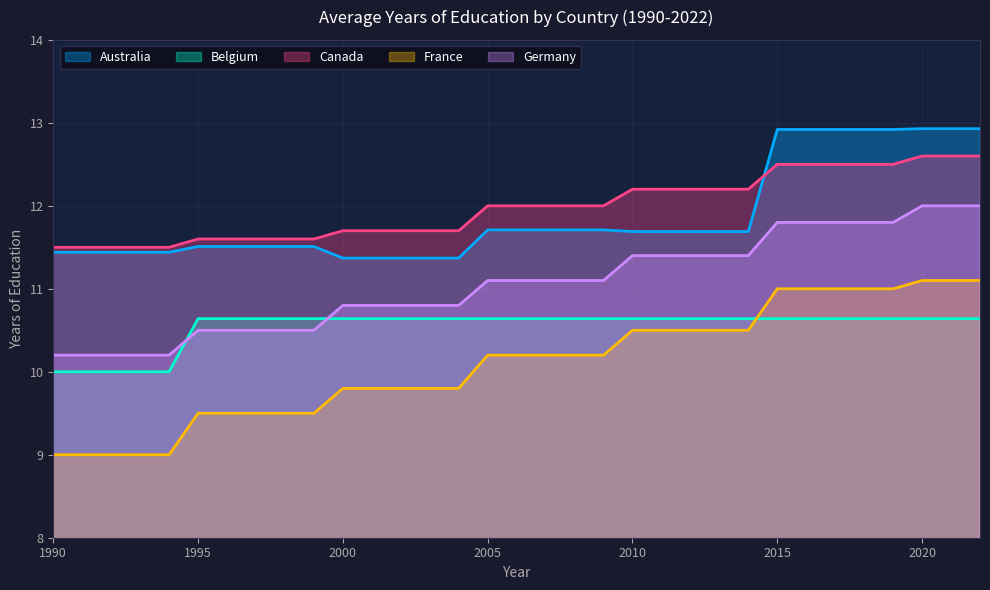

How many lines are shown in the chart?

5